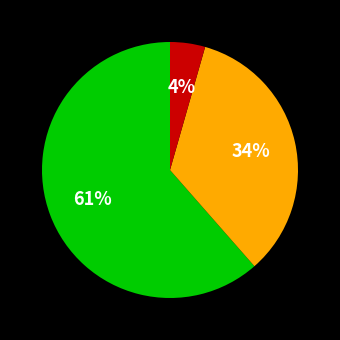

To the nearest percent, what is the average slice percentage?

33%